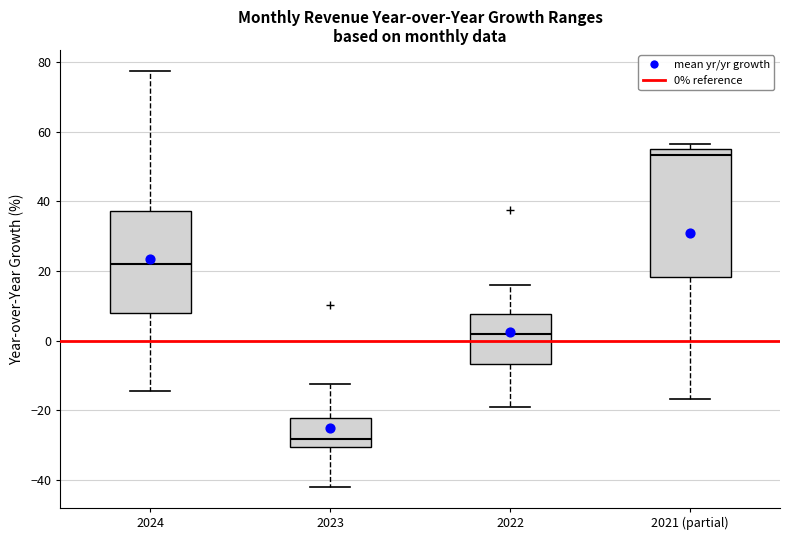

Reading left to right, read every box against the y-axis: the position of its median line, the range the box covers, and the ends of its whiskers. The values are not printed on the chart, so give them approximately, as read against the axis.

2024: median 22, box 8 to 38, whiskers -14 to 78
2023: median -28, box -30 to -22, whiskers -42 to -12
2022: median 2, box -6 to 8, whiskers -18 to 16
2021 (partial): median 54 (just below the box's upper edge), box 18 to 54, whiskers -16 to 56